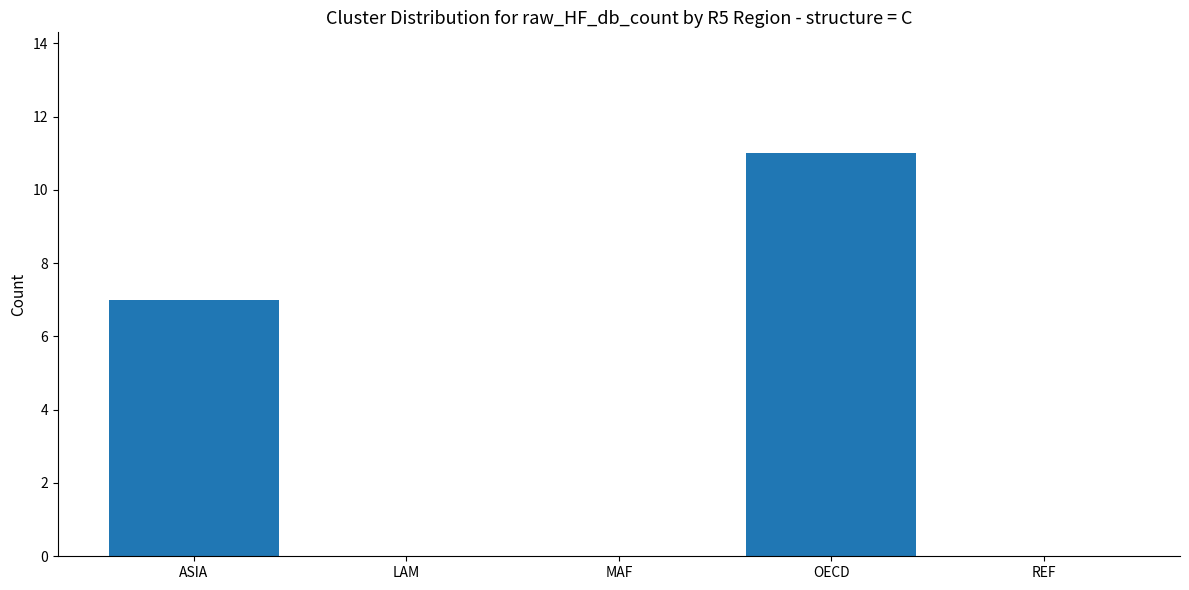

The chart shows a value of -5 at REF. True or false?

False